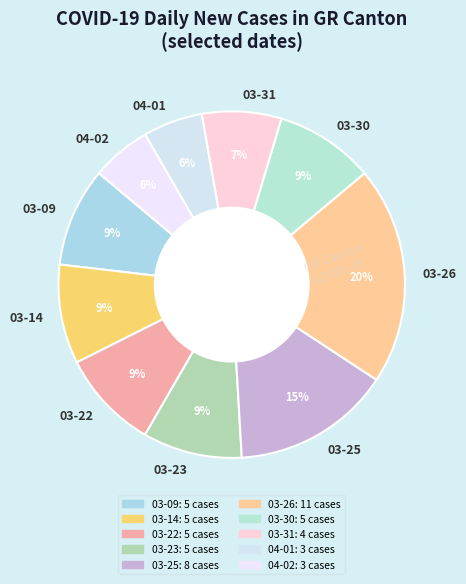

Is the sum of 03-14 and 03-31 greater than half?

No